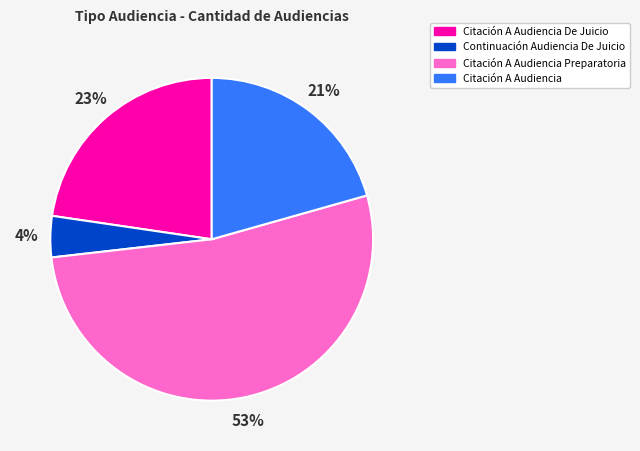

Is there any slice that represents more than half of the pie?

Yes